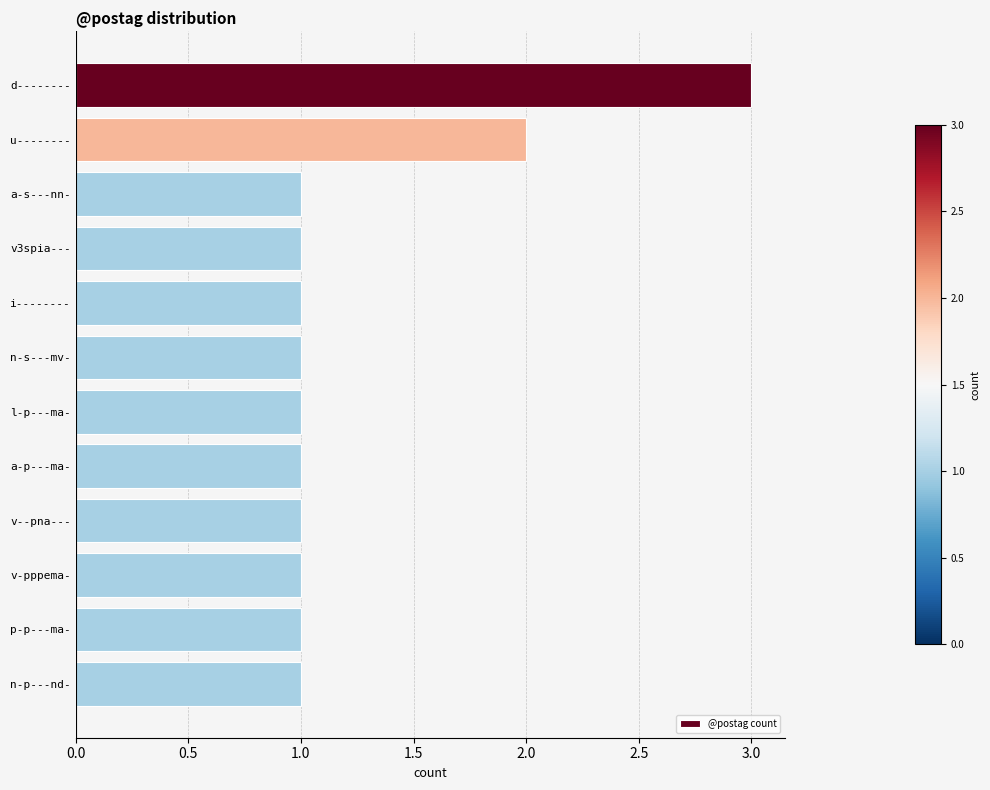

Which label corresponds to the largest value in the chart?

d--------